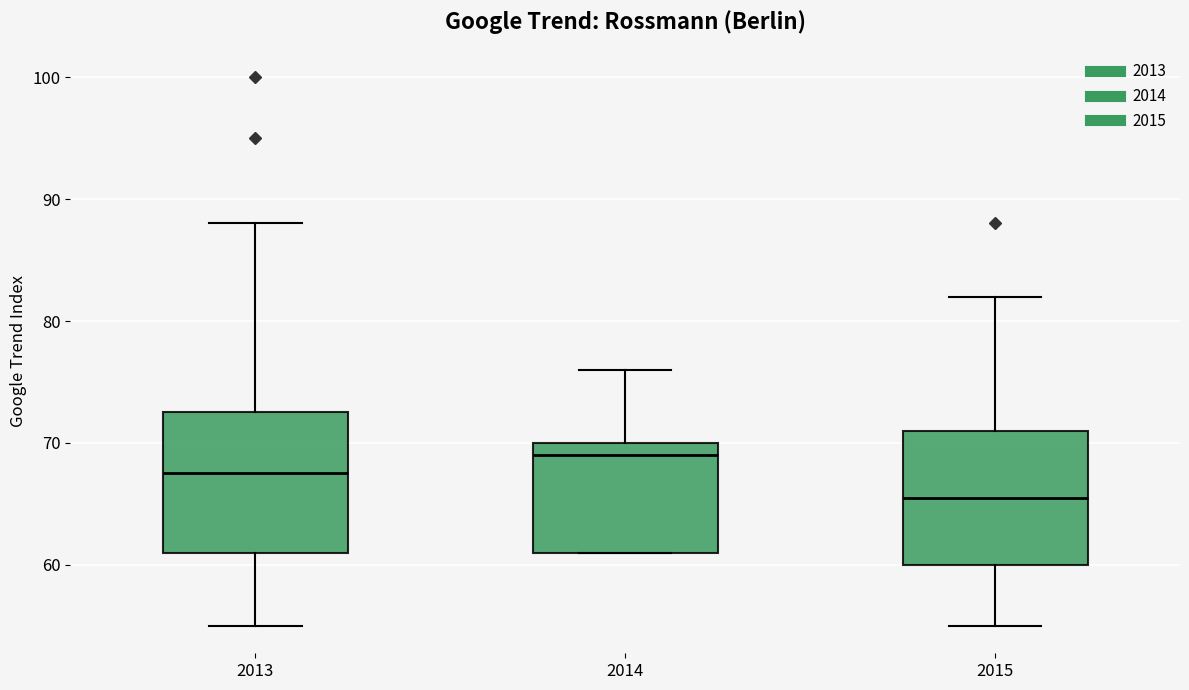

Reading left to right, read every box against the y-axis: the position of its median line, the range the box covers, and the ends of its whiskers. The values are not printed on the chart, so give them approximately, as read against the axis.

2013: median 68, box 61 to 73, whiskers 55 to 88
2014: median 69, box 61 to 70, whiskers 61 to 76
2015: median 66, box 60 to 71, whiskers 55 to 82